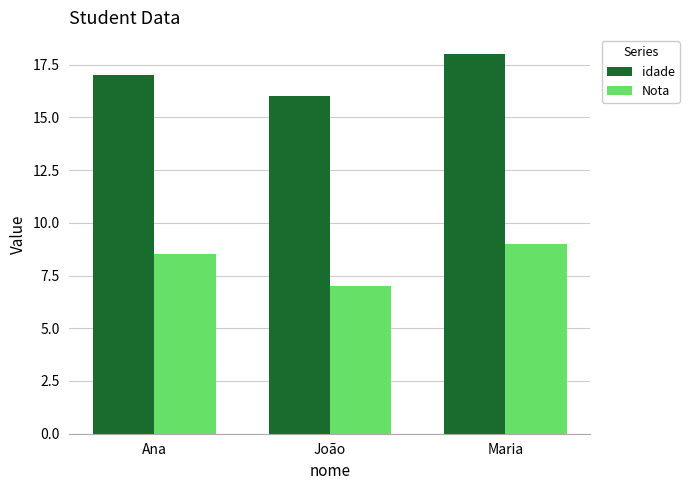

What position from the left is Maria?

3